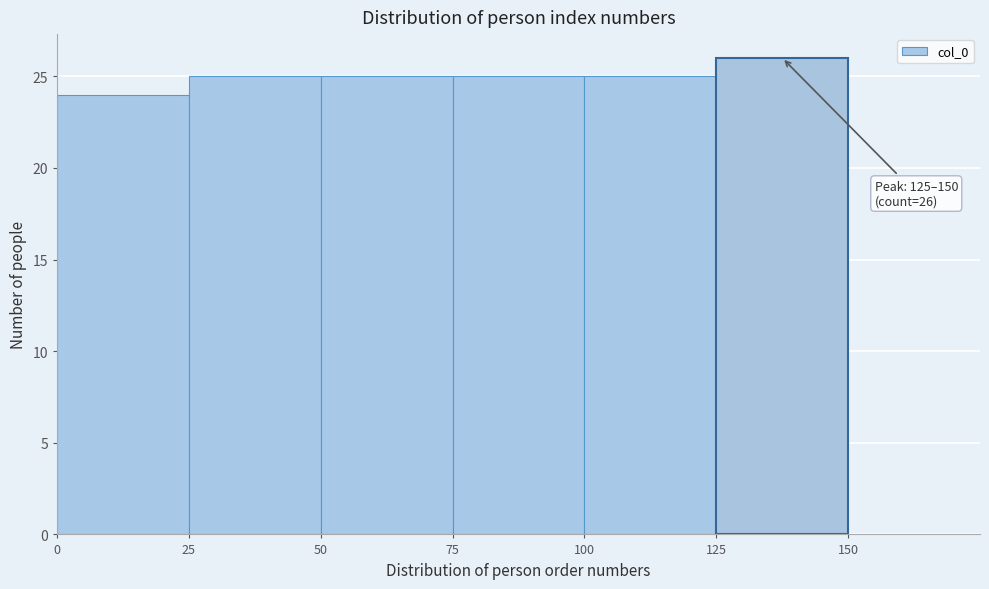

Which range on the x-axis has the tallest bar?

125 to 150